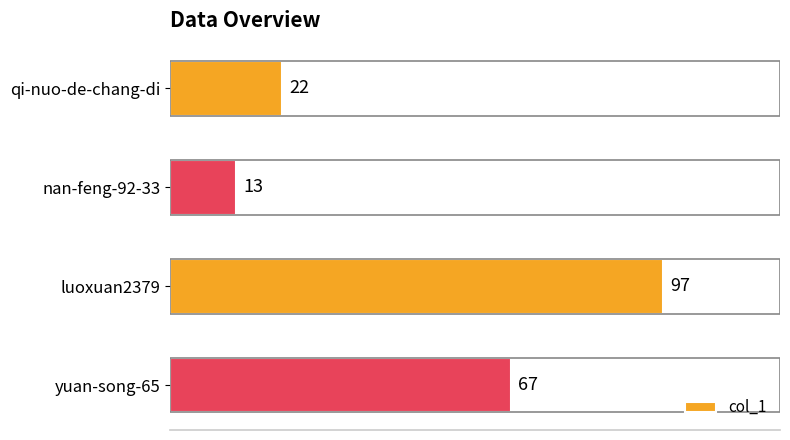

How many bars are there in total?

4